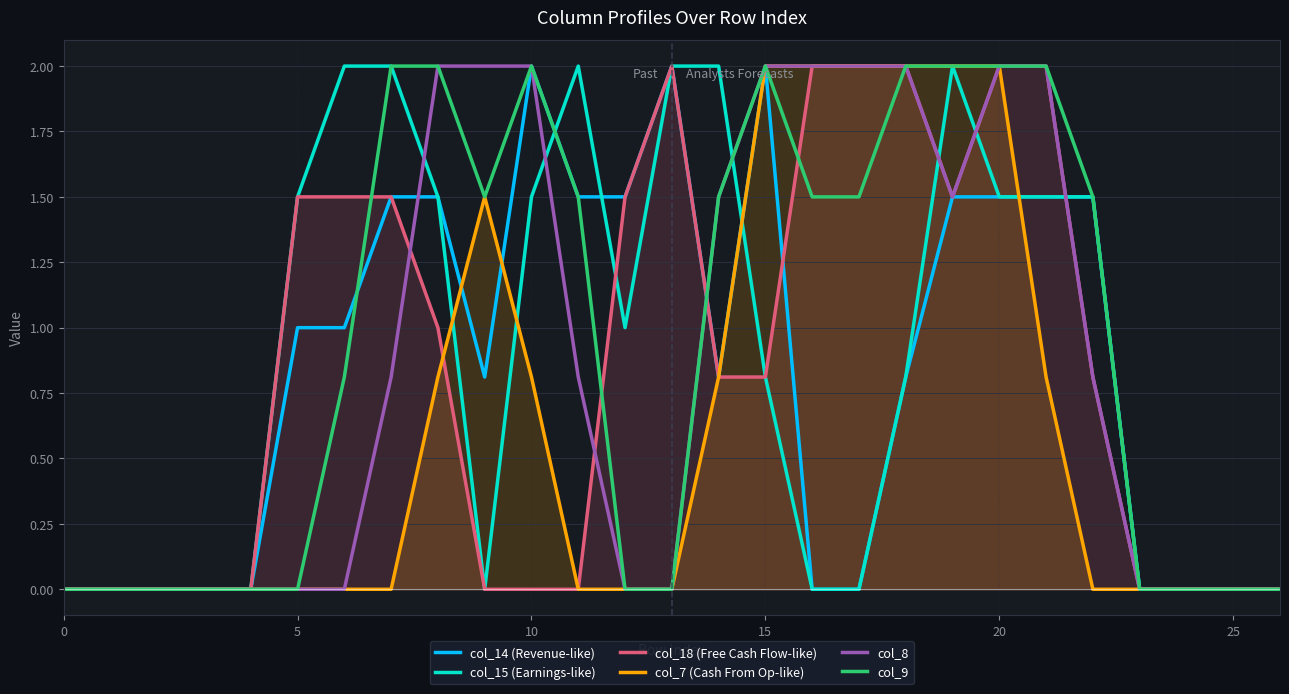

True or false: col_8 and col_18 (Free Cash Flow-like) cross at least once.

True